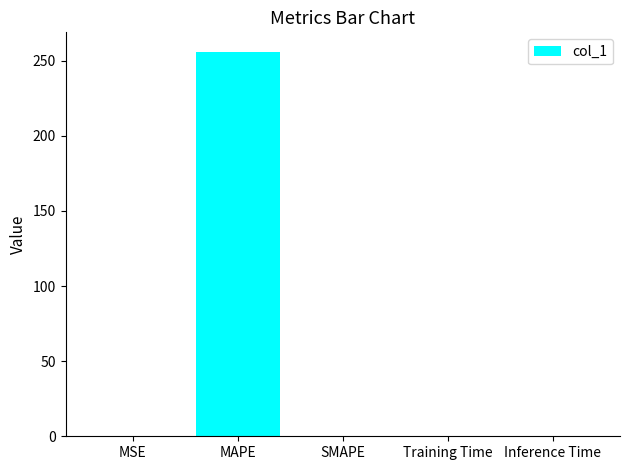

At which category does the chart reach its peak across all series?

MAPE